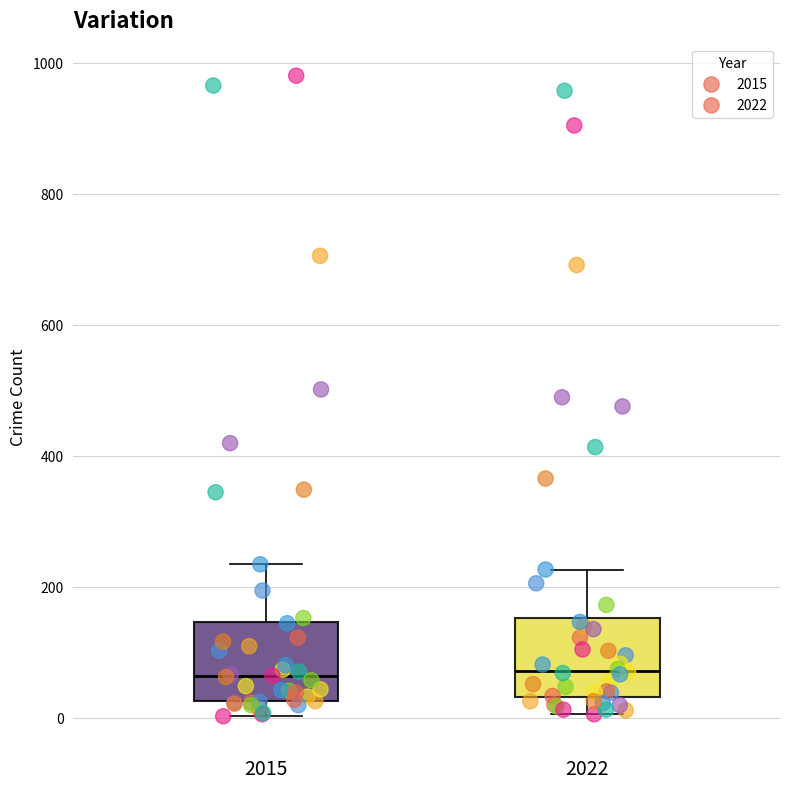

Reading left to right, transcribe this box plot: for each box, give where its median line is, the range the box spans, and where its two whiskers end, as read against the y-axis. The values are not printed on the chart, so give them approximately, as read against the axis.

2015: median 60, box 20 to 140, whiskers 0 to 240
2022: median 80, box 40 to 160, whiskers 0 to 220